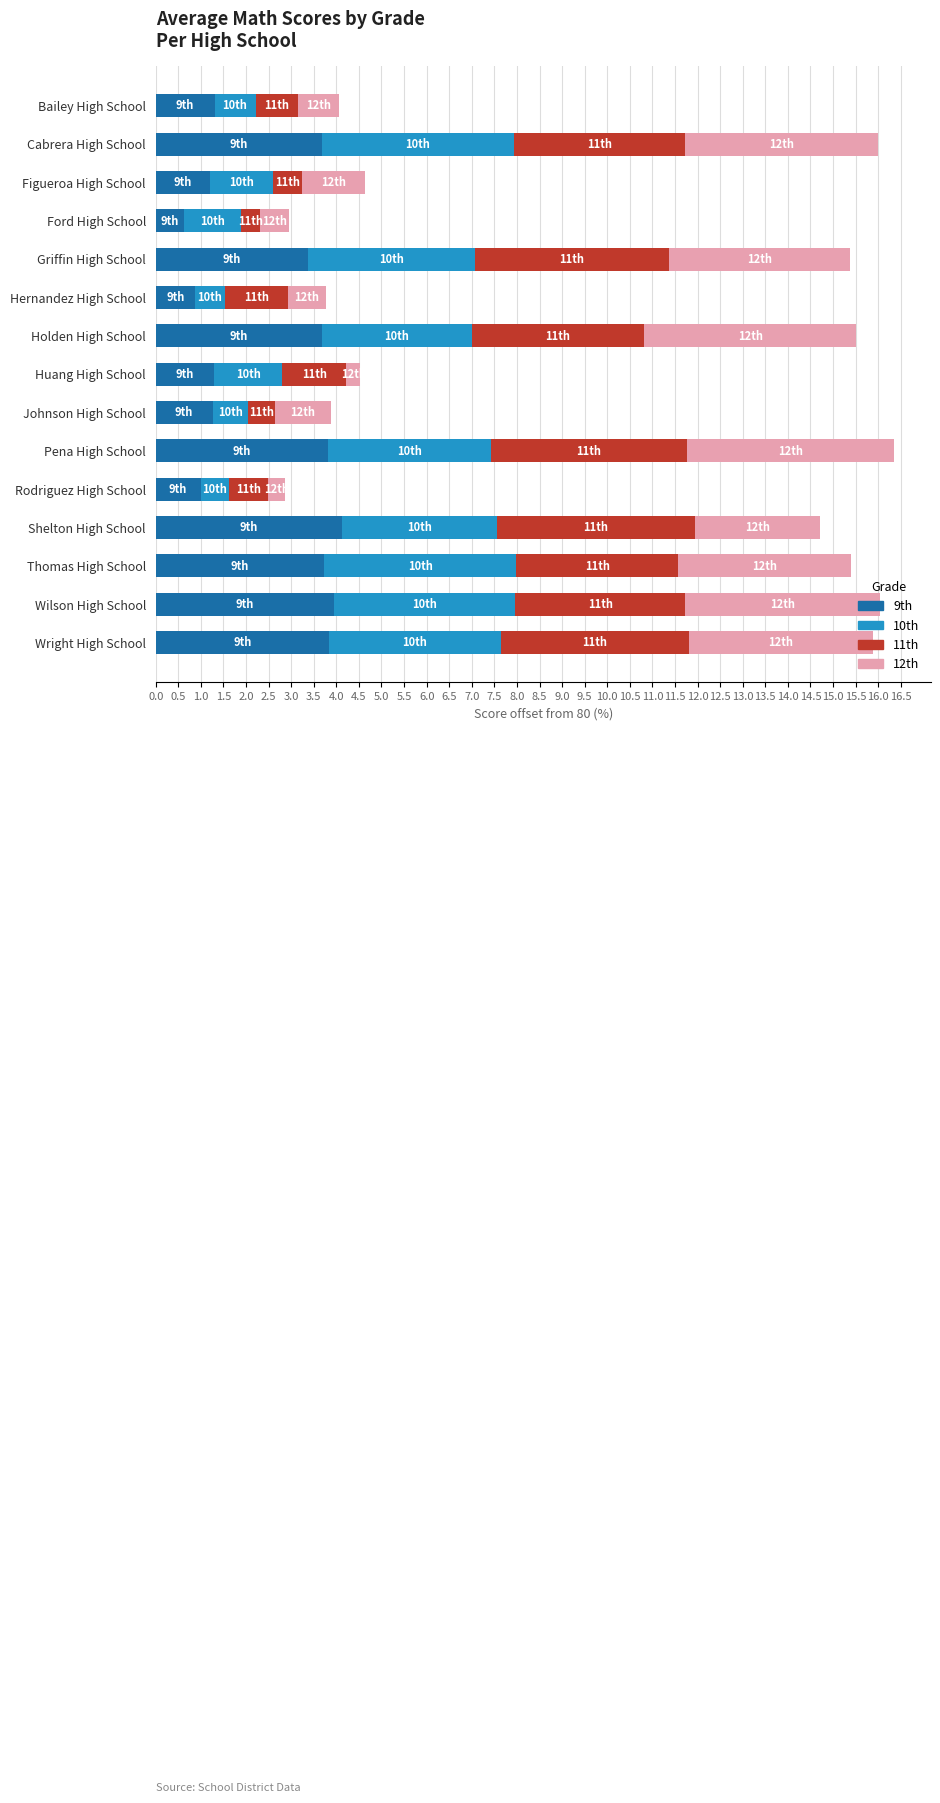

What is the total value across all series at Bailey High School?

4.1